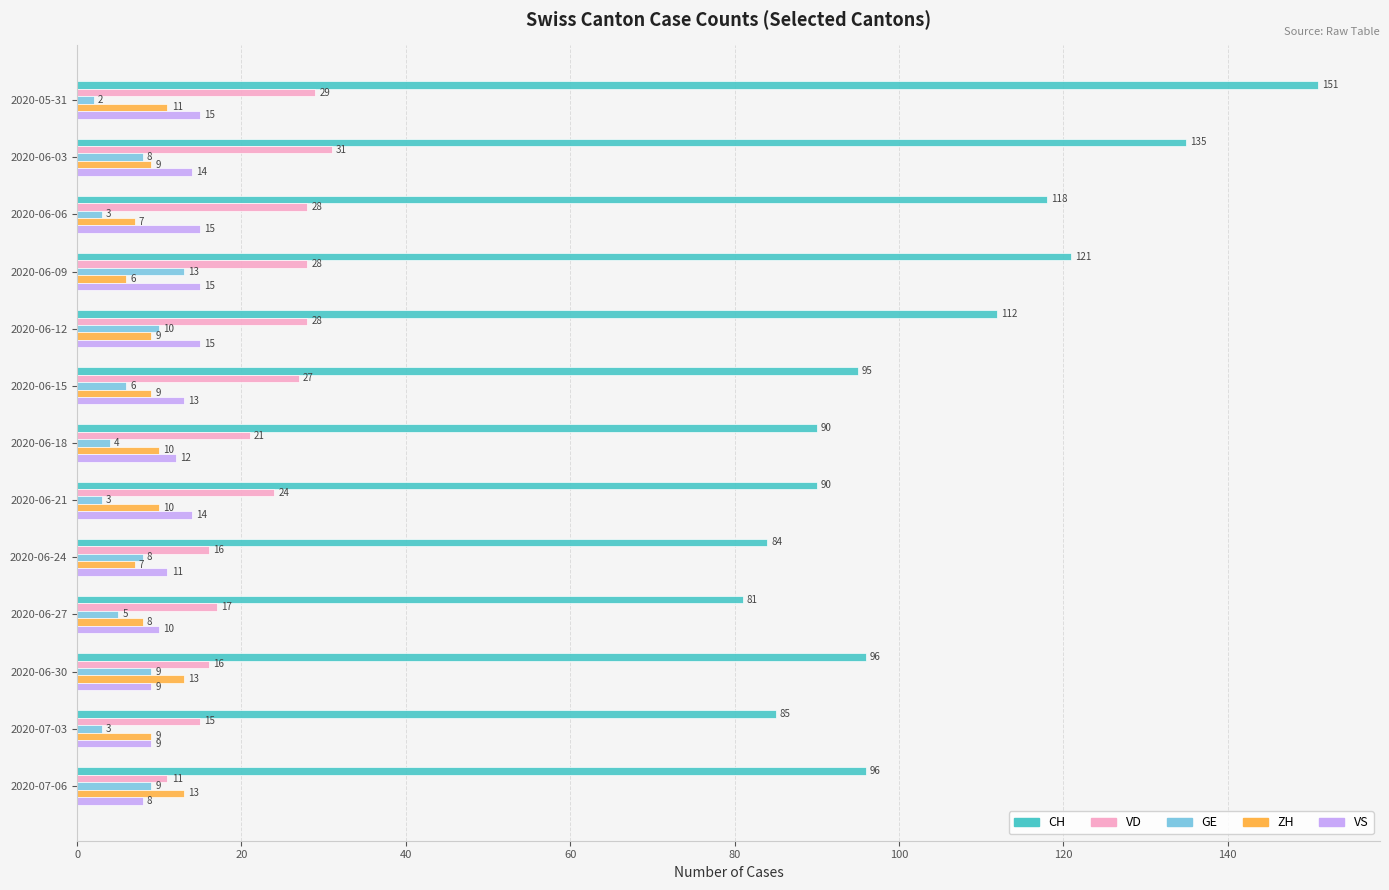

True or false: VS has a value of 9 at 2020-06-30.

True